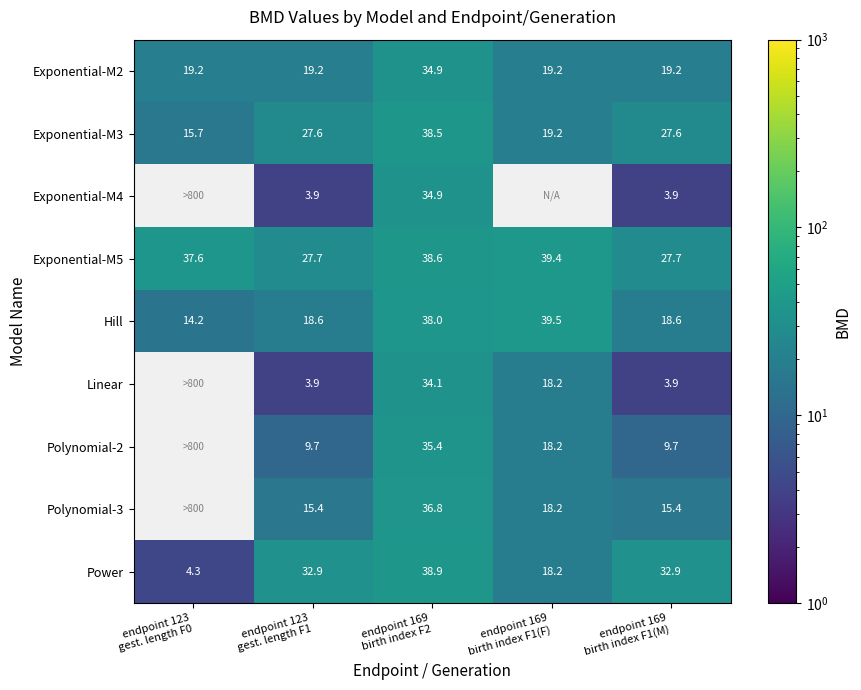

Which has a higher value, endpoint 123
gest. length F1 or endpoint 169
birth index F2?

endpoint 169
birth index F2